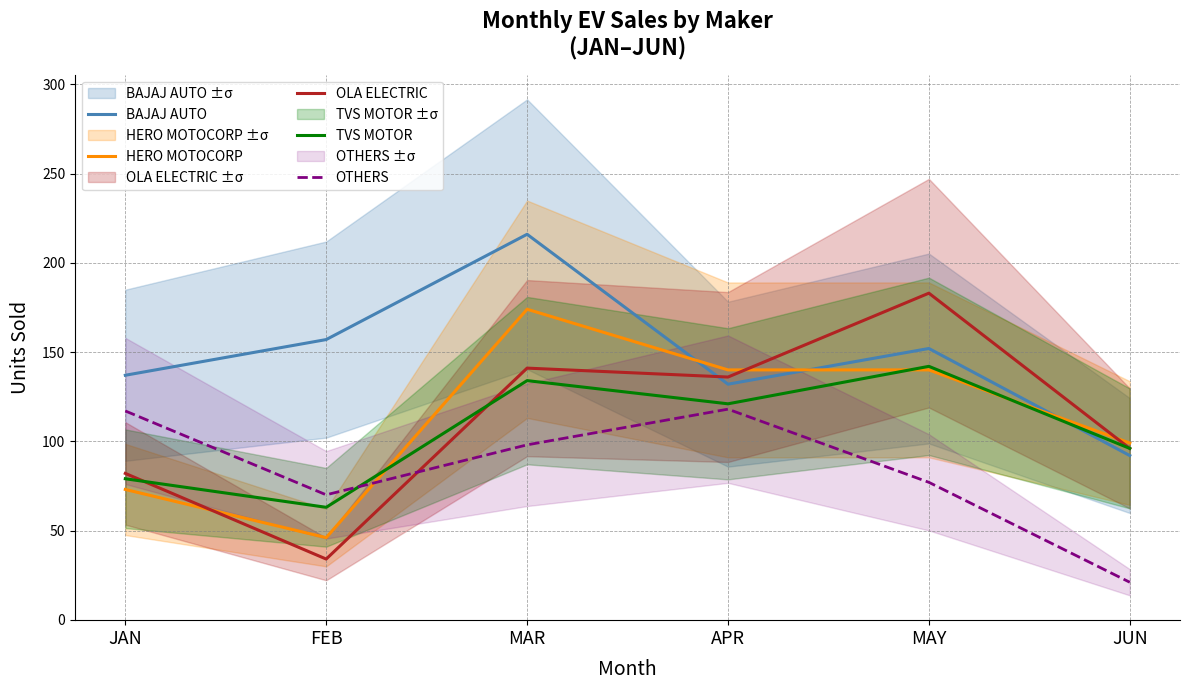

What position from the left is MAR?

3